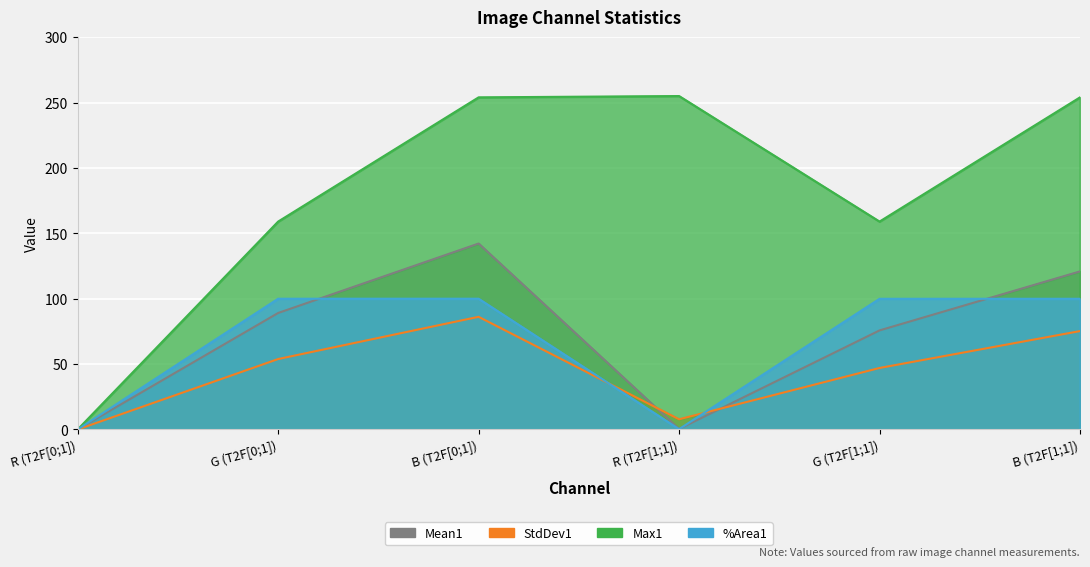

How many values in the %Area1 series are below 99?

2